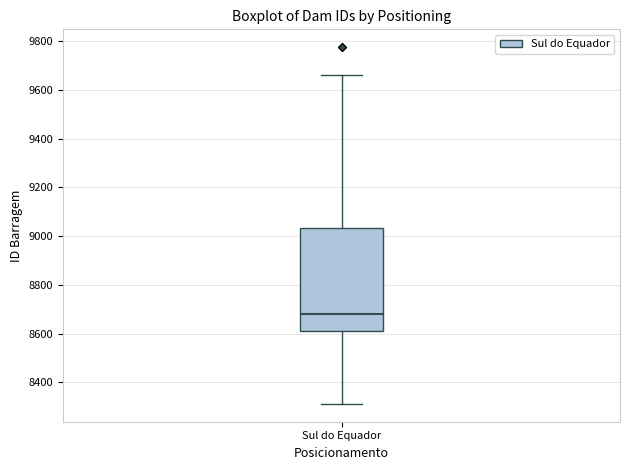

Transcribe this box plot: give where the median line is, the range the box spans, and where the two whiskers end, as read against the y-axis. The values are not printed on the chart, so give them approximately, as read against the axis.

median 8680, box 8620 to 9040, whiskers 8320 to 9660